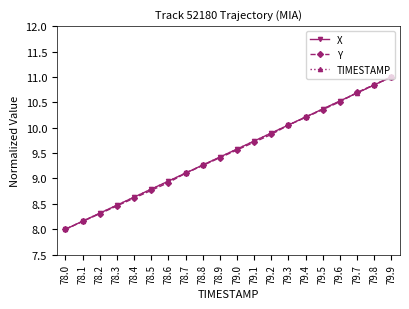

Is the value of Y at 79.0 greater than the value of TIMESTAMP at 79.9?

No